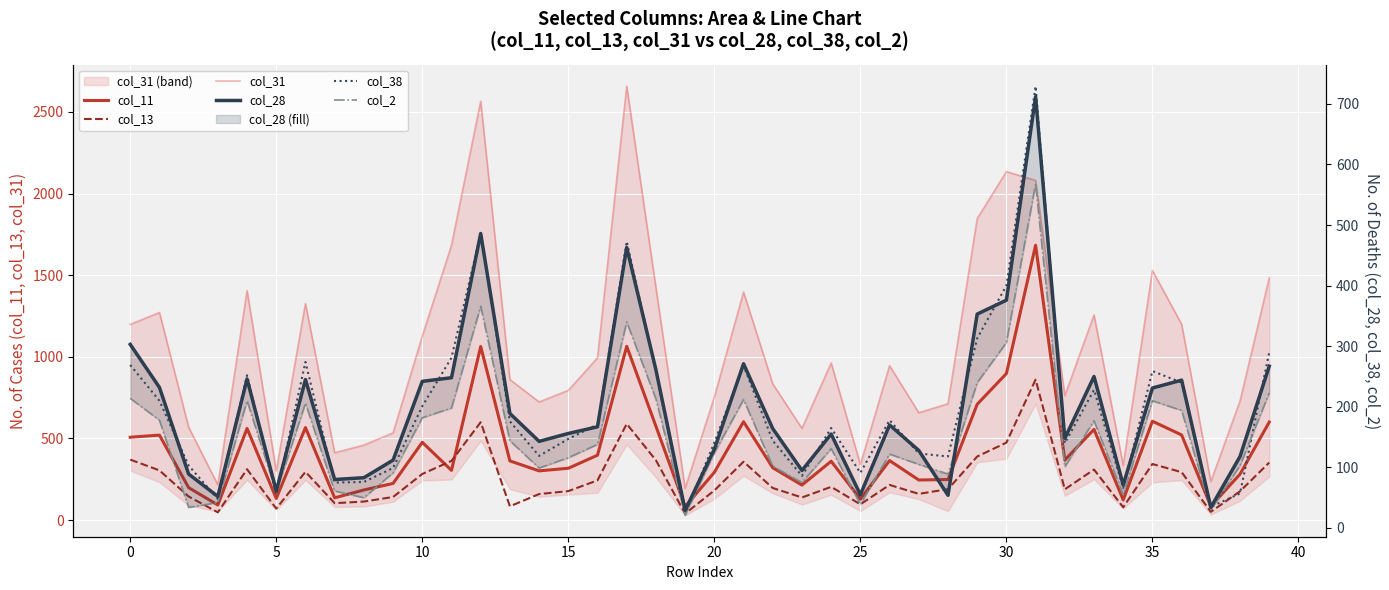

What is the label of the 5th point from the right?

35